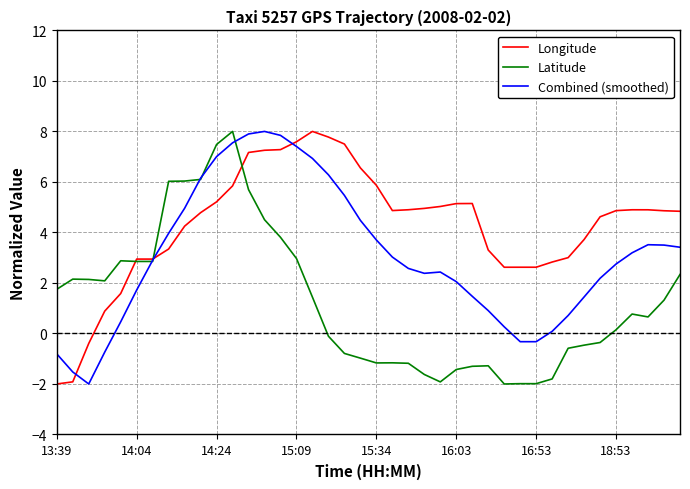

Which series has the largest total across all categories?

Longitude